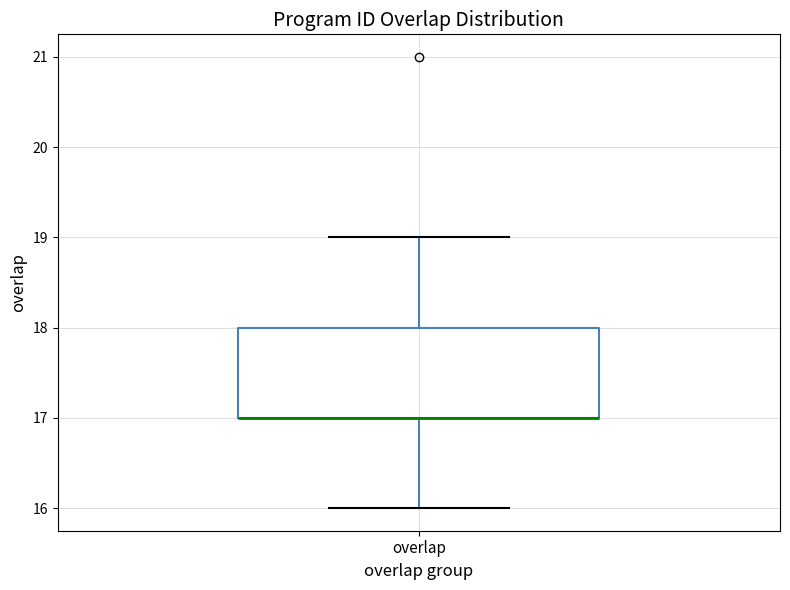

Read this box plot against the y-axis: the position of the median line, the range covered by the box, and the ends of both whiskers. The values are not printed on the chart, so give them approximately, as read against the axis.

median 17 (drawn on the box's lower edge), box 17 to 18, whiskers 16 to 19